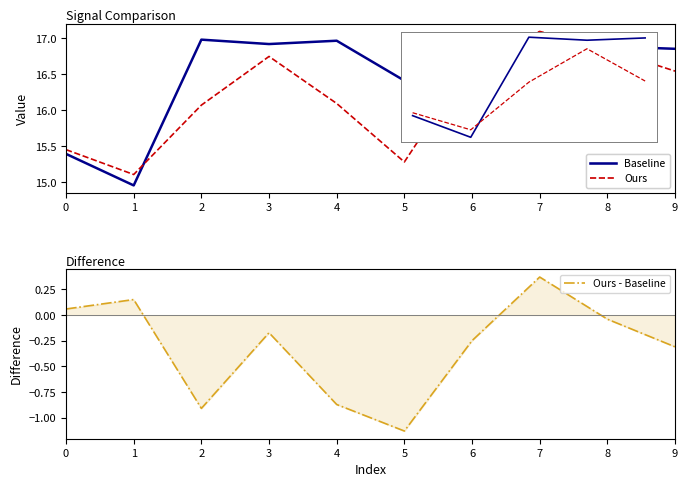

The Baseline series shows 16.4 at 5. True or false?

True